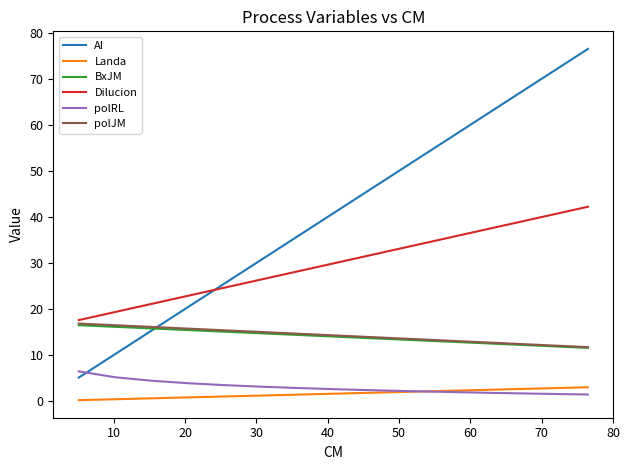

True or false: polRL and BxJM intersect in this chart.

False